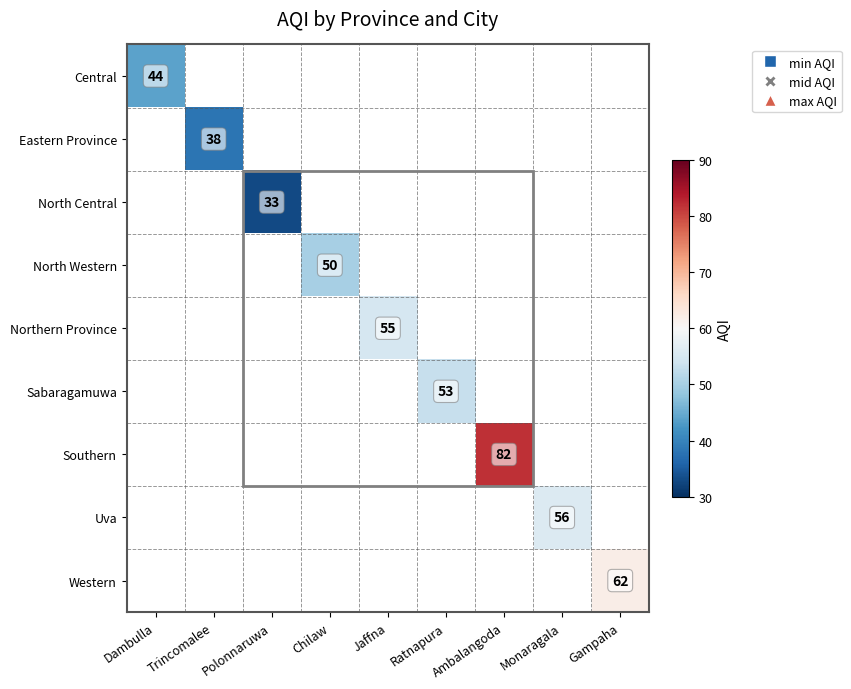

Is it true that Northern Province equals 80 at Jaffna?

False